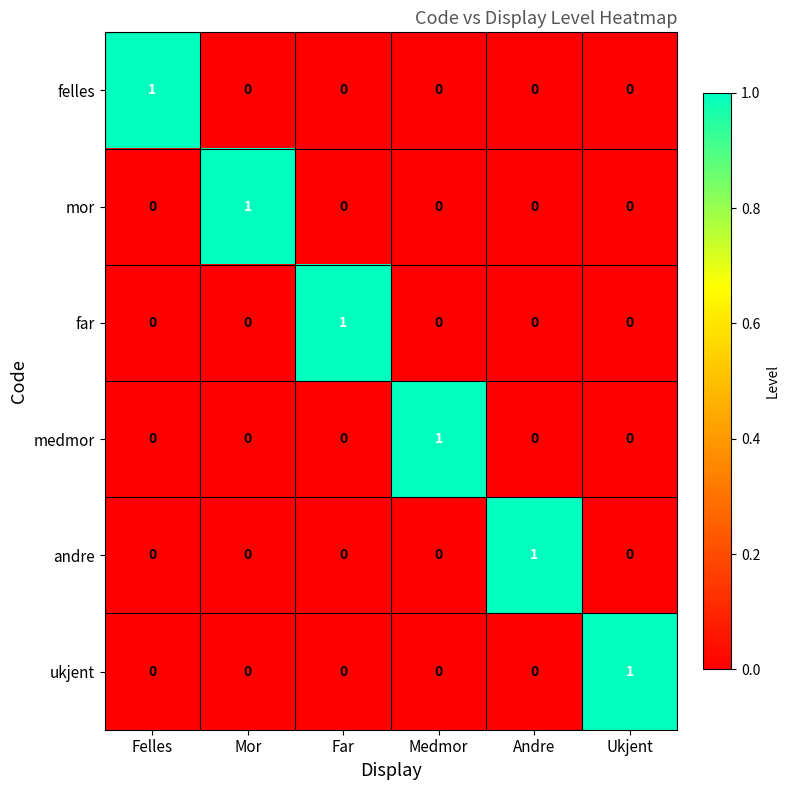

How many categories are shown in the chart?

6